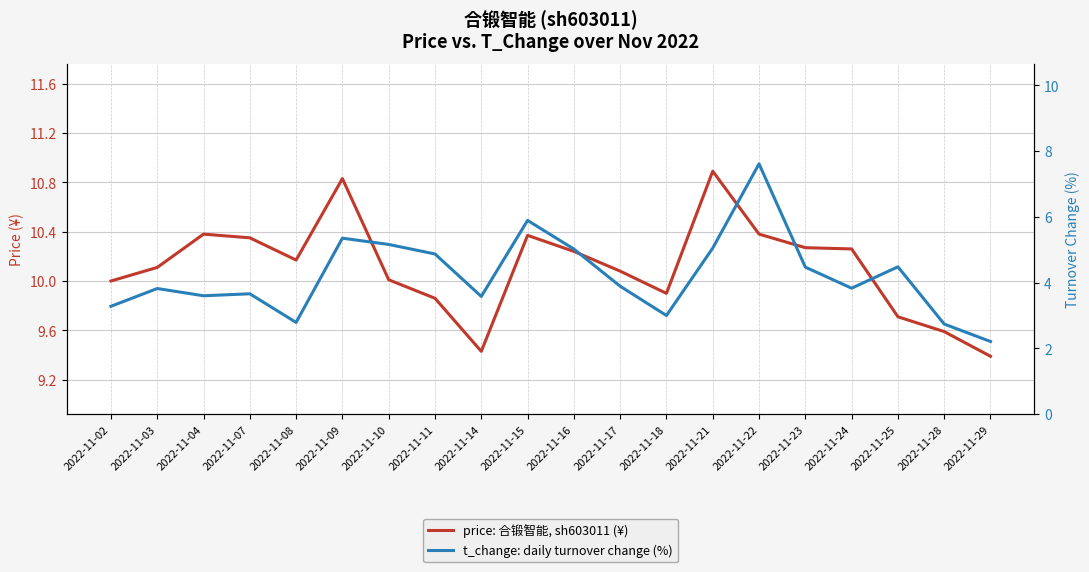

At which label is t_change: daily turnover change (%) closest to 4?

2022-11-17